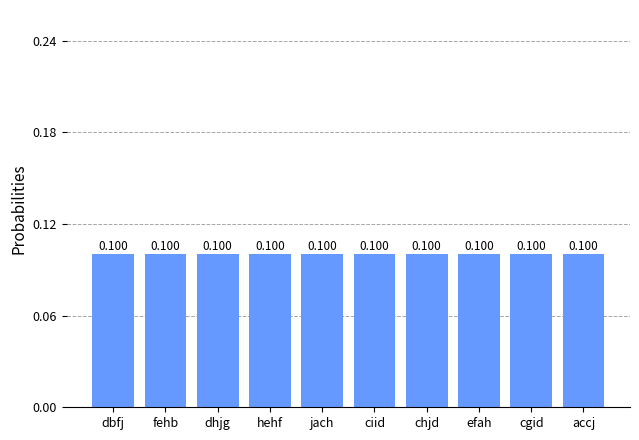

Is it true that the value at hehf is 0.1?

True